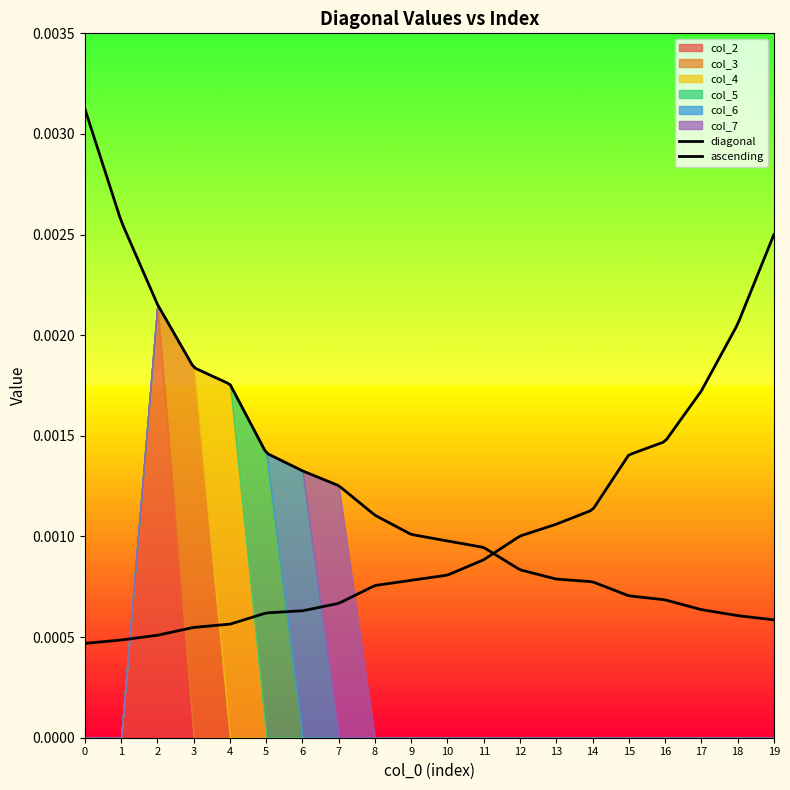

The value of col_2 at 13 is -0.0. True or false?

False